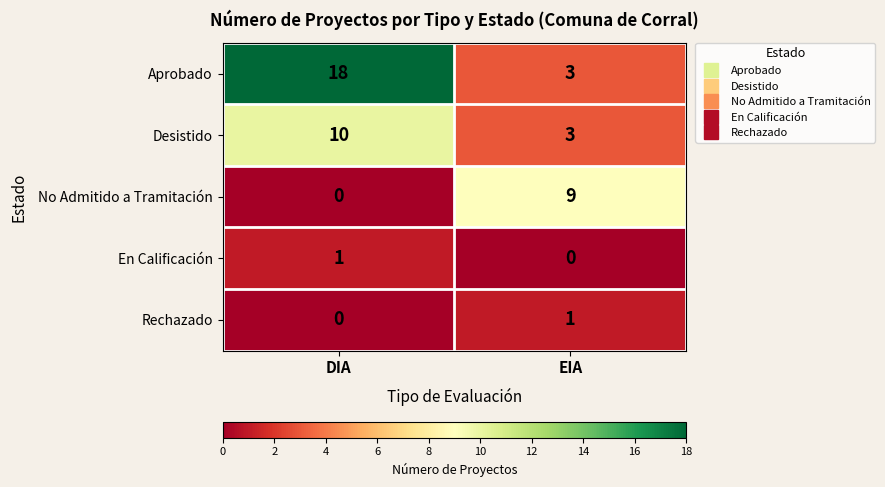

What is the total value across all series at EIA?

16